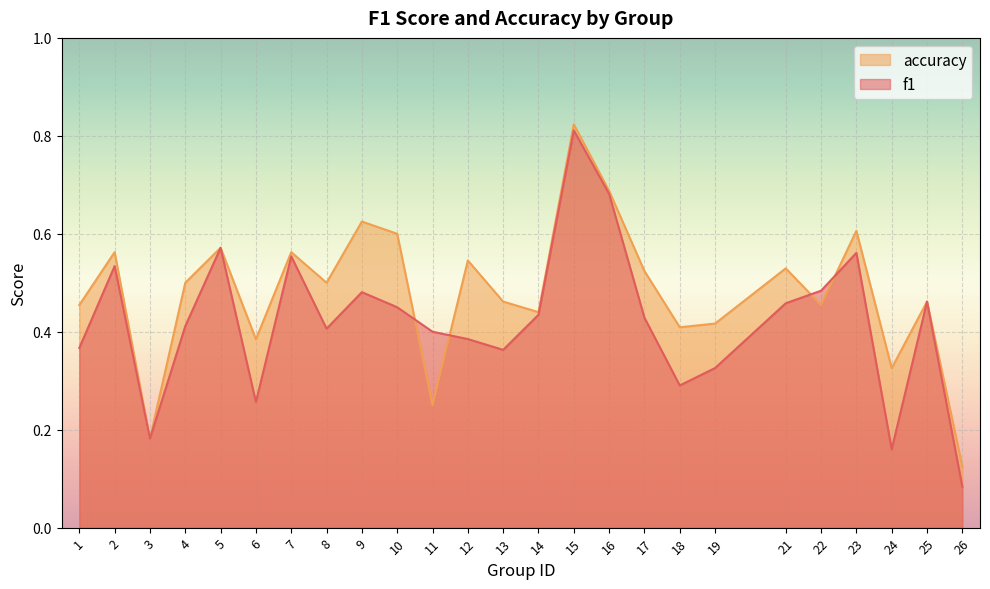

Where is the first local maximum for f1?

2